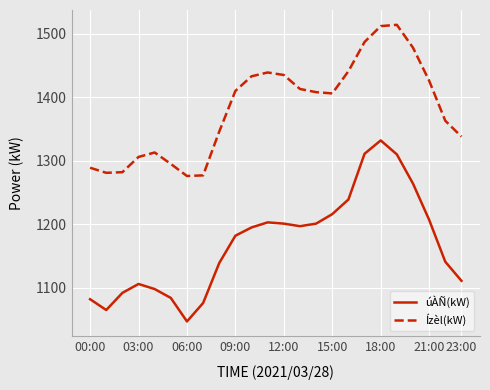

What is the smallest value displayed?

1047